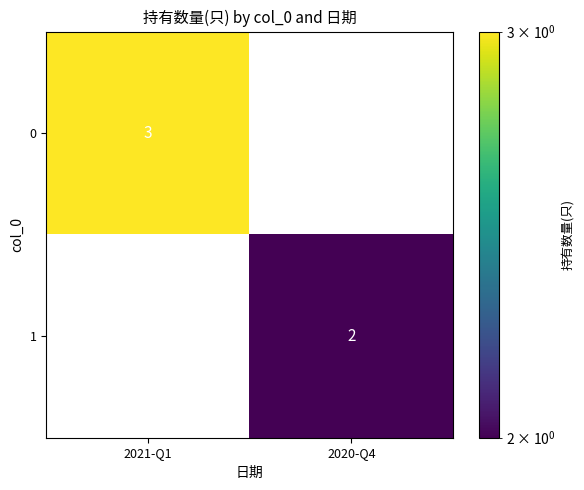

At which label does 0 reach its minimum?

2020-Q4